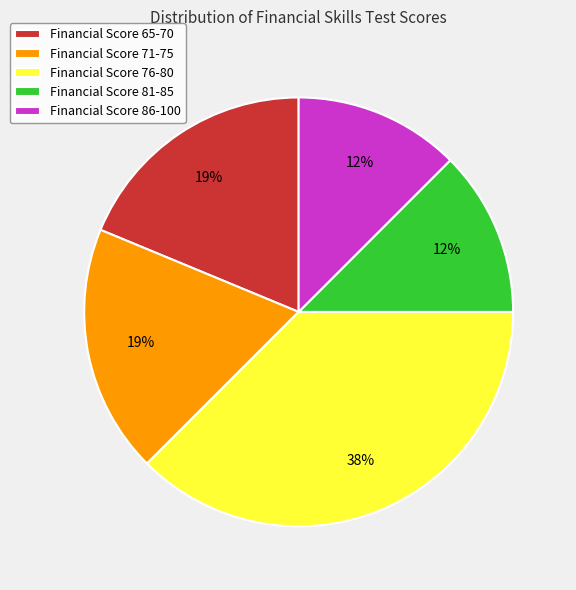

How many segments does this pie chart have?

5